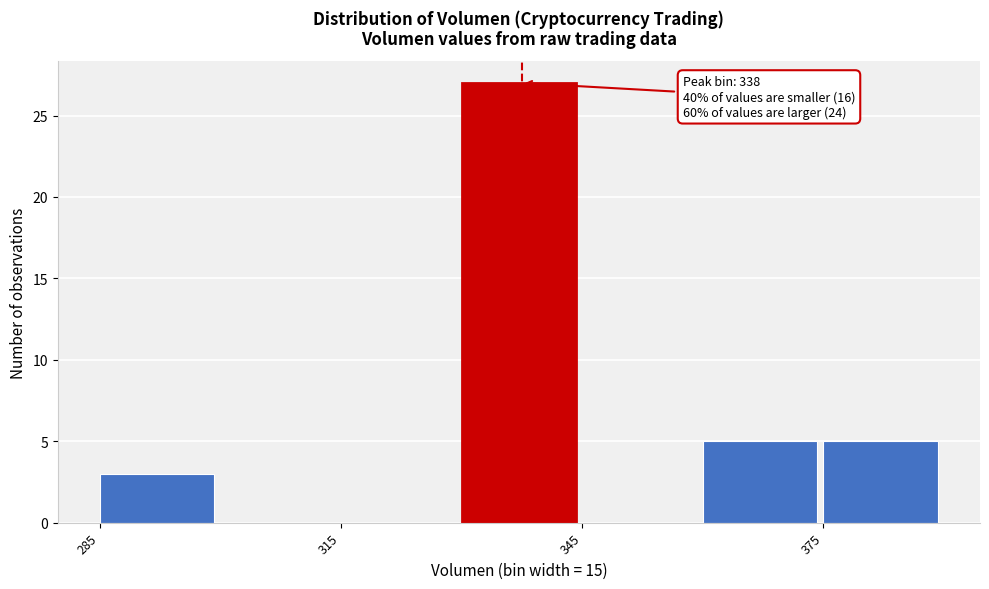

Read against the x-axis, roughly where is the centre of the tallest bar?

335